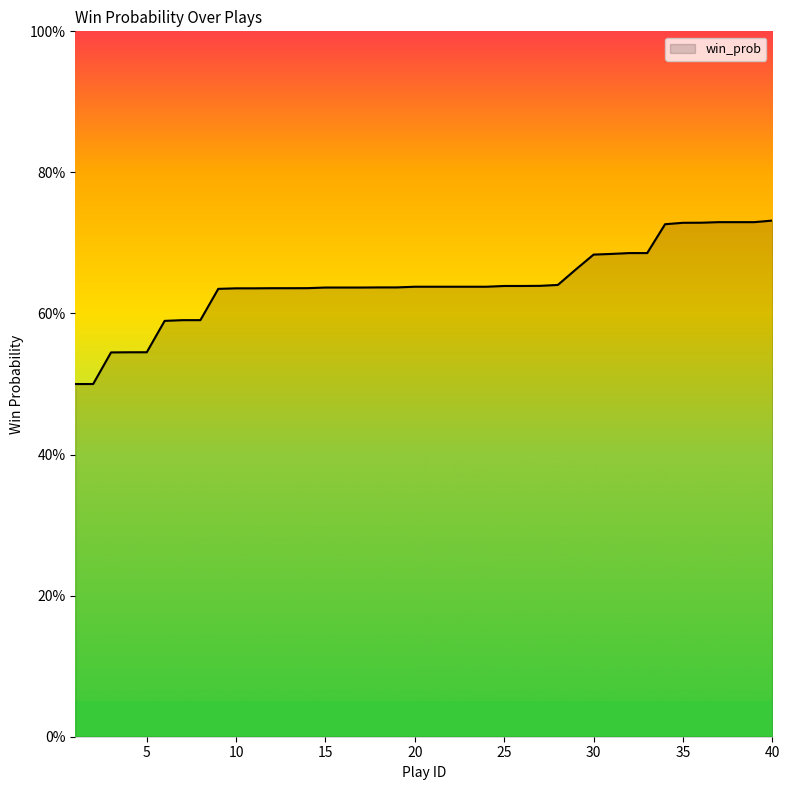

Is this an area chart (filled region under the line)?

Yes